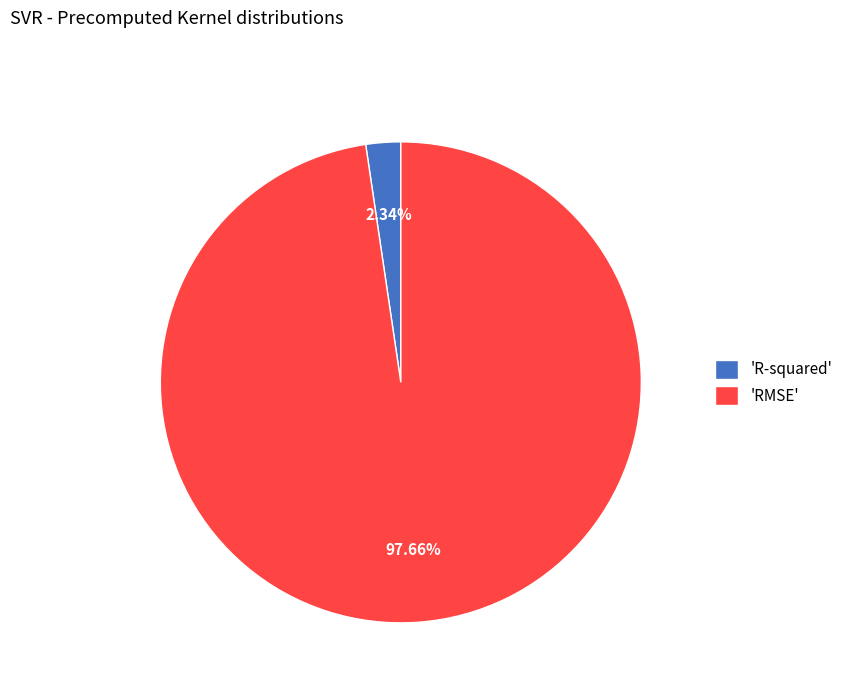

Which category has the smallest portion of the pie?

'R-squared'